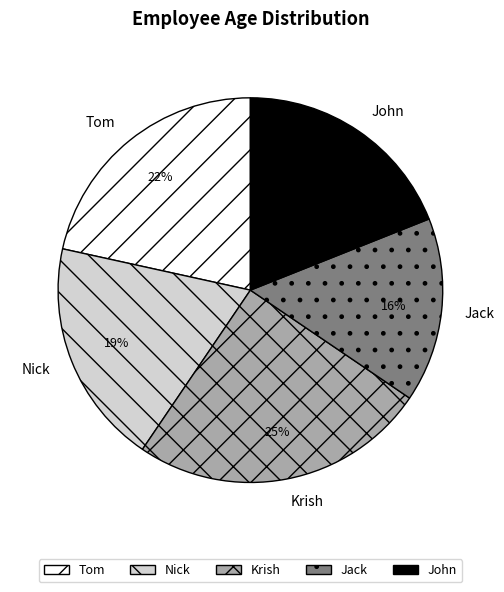

Which slice is the smallest?

Jack